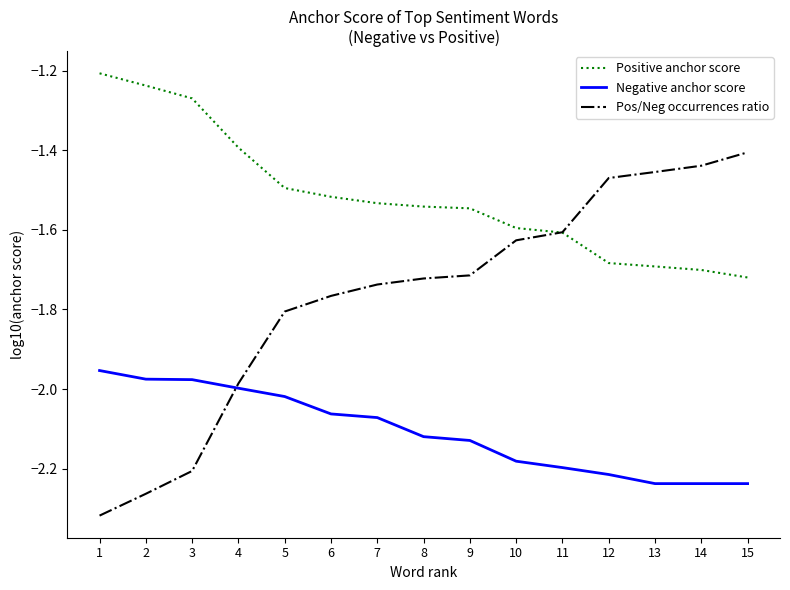

Which series has the largest total across all categories?

Positive anchor score